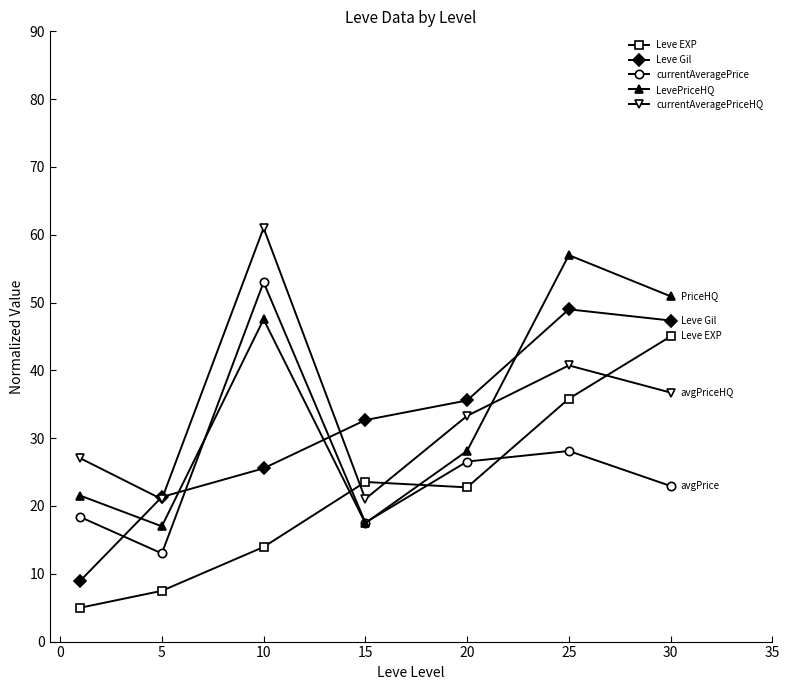

True or false: LevePriceHQ has more than 1 points higher than both neighbors.

True